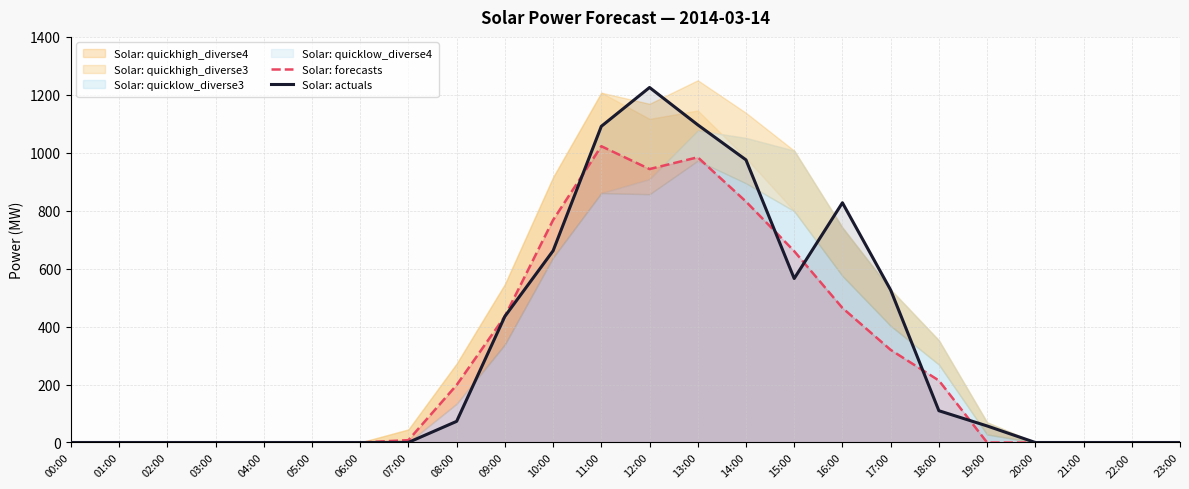

The Solar: forecasts series shows 984.5 at 13:00. True or false?

True